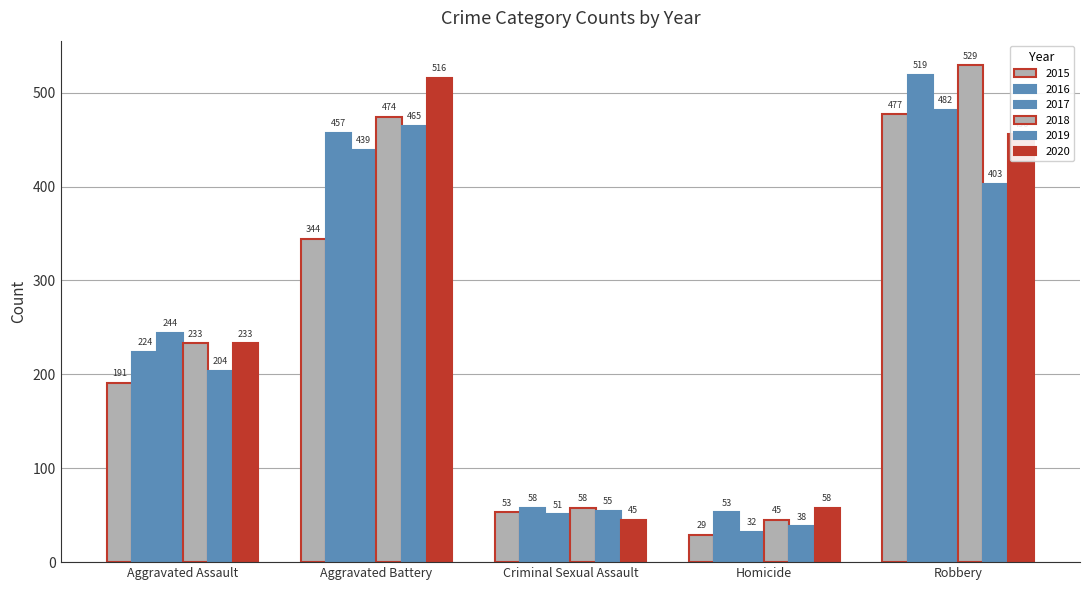

How many bars are there in each group?

6